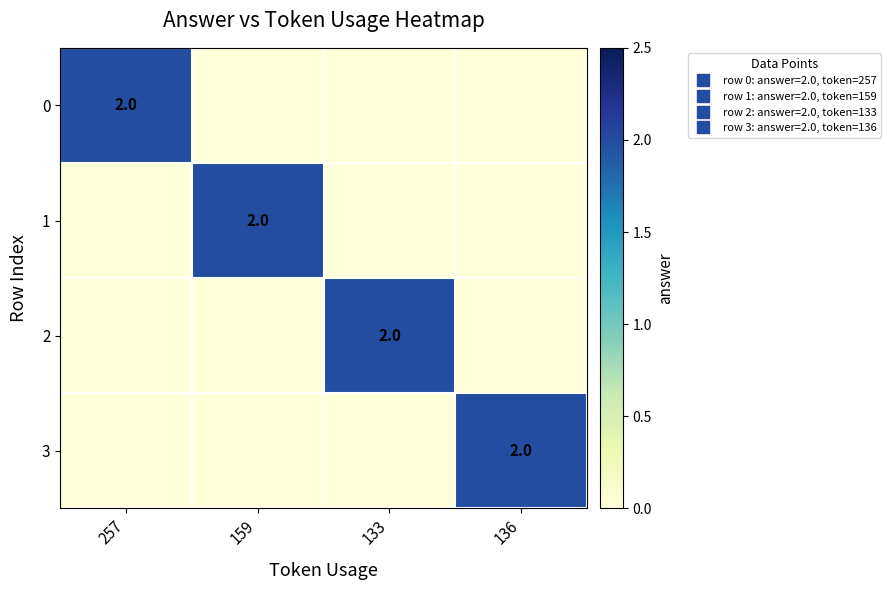

How many 0 values are between 0 and 2?

4